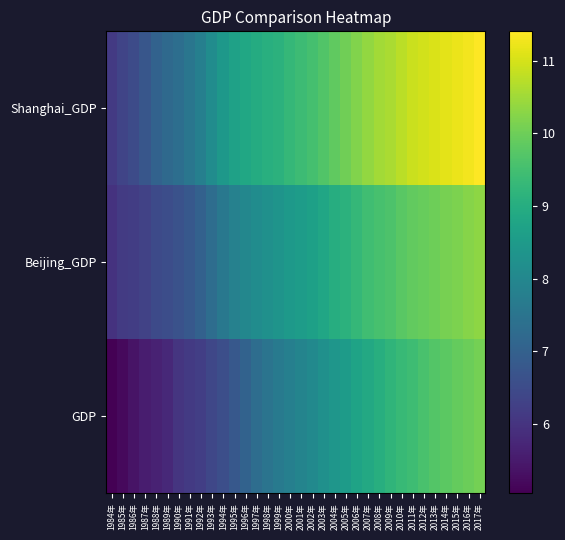

What is the total value across all series at 2005年?

27.7